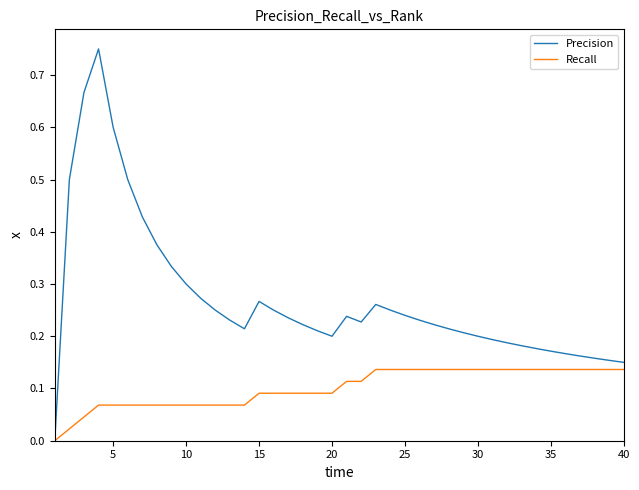

Does the chart have visible grid lines?

No